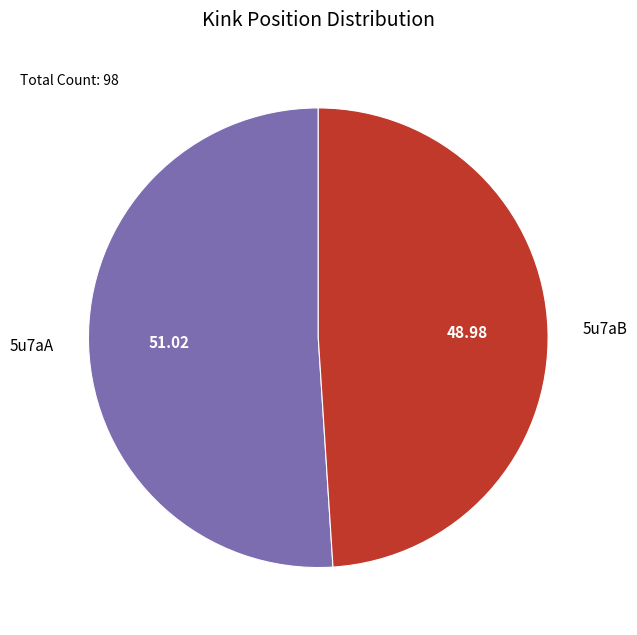

Does any single category account for the majority?

Yes